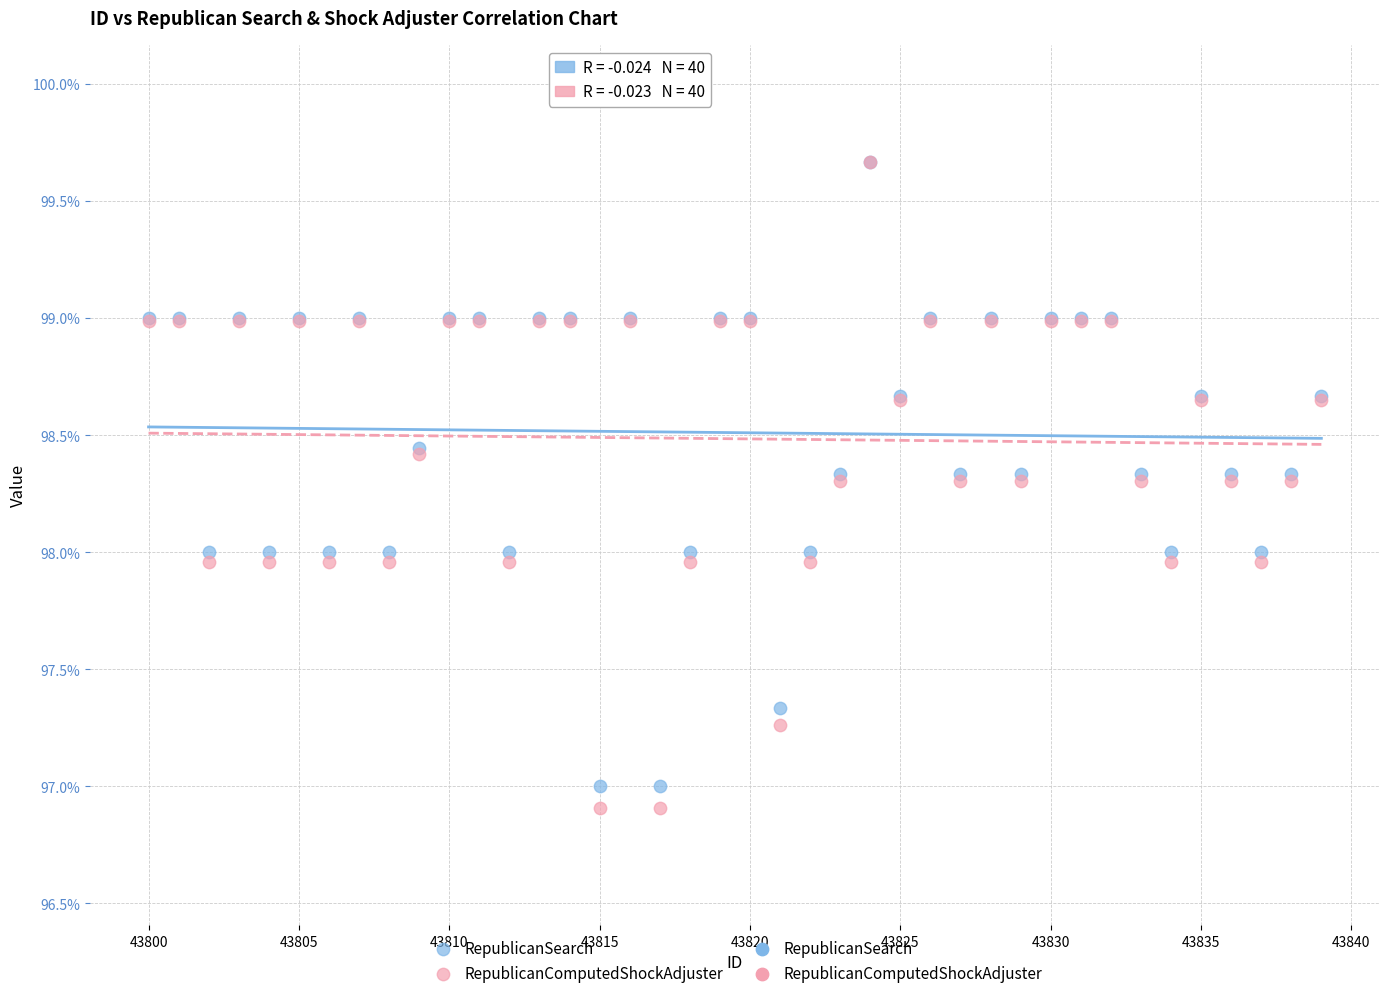

Which series has the widest spread of Y values?

RepublicanComputedShockAdjuster